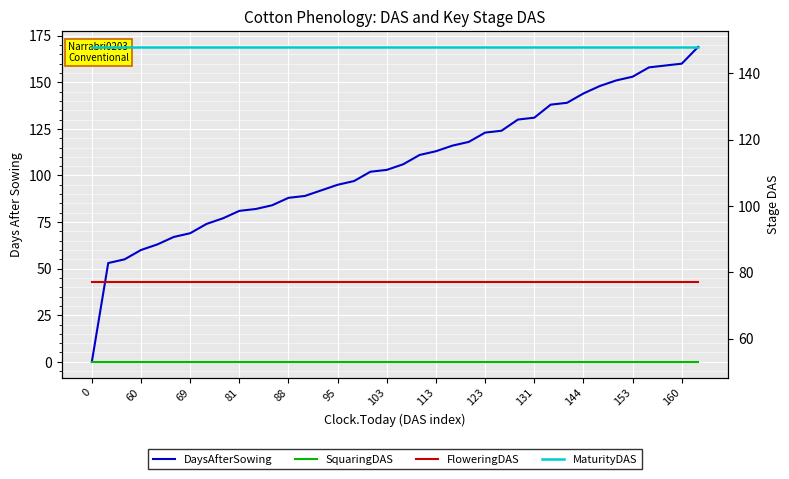

Which has a higher value, 20 or 28?

28